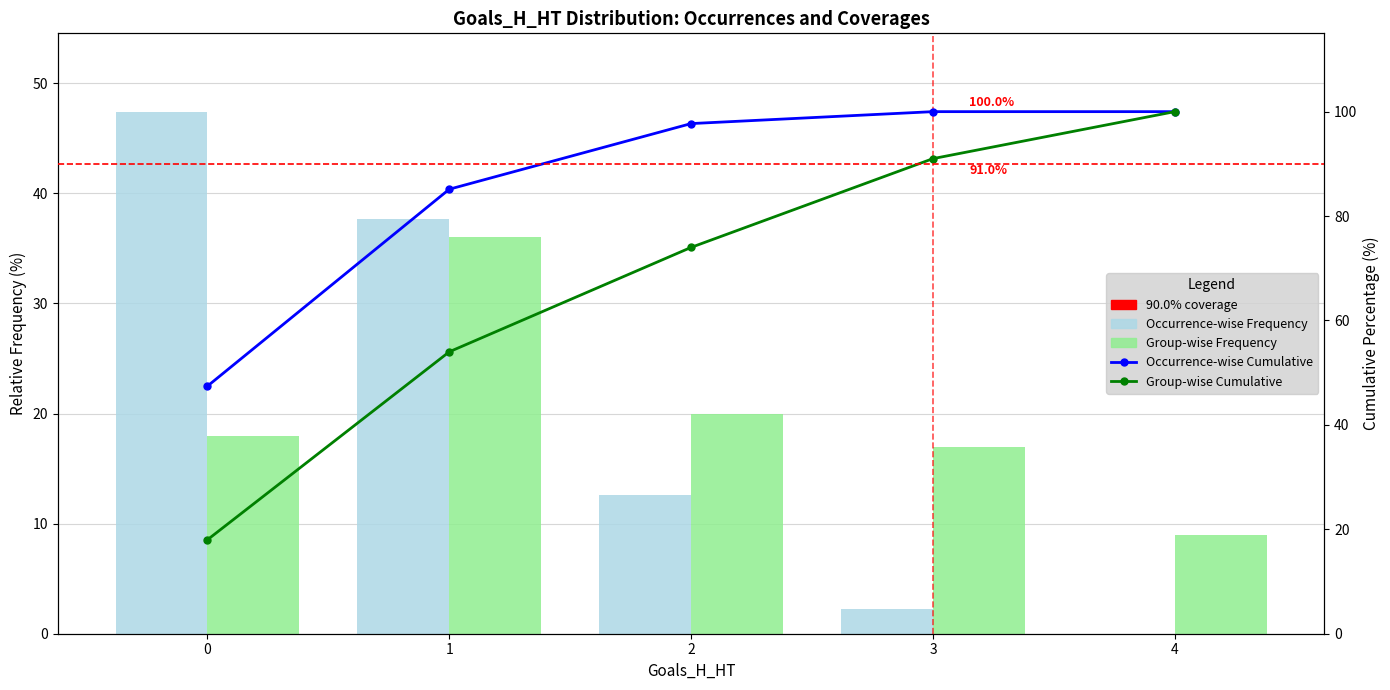

Between 3 and 4, which is larger?

3